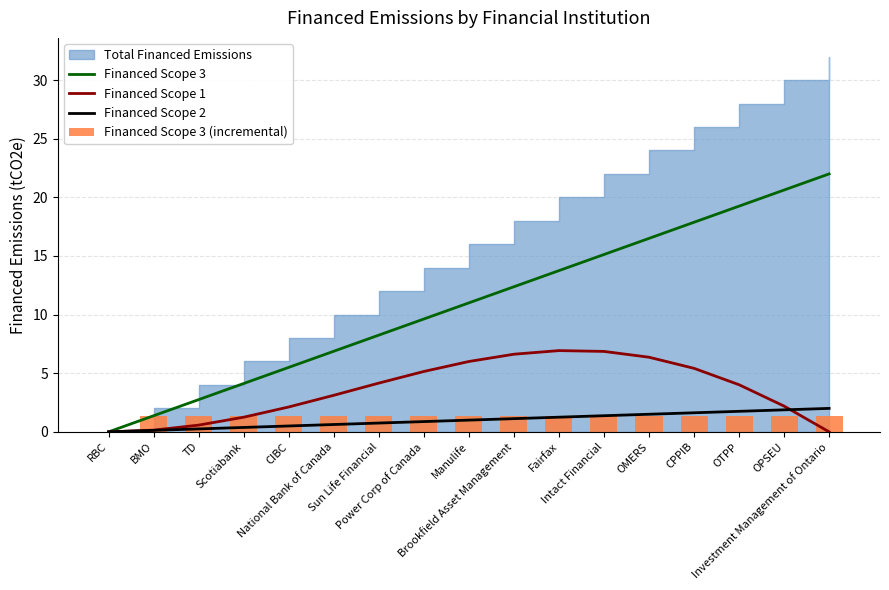

Are the bars horizontal?

No